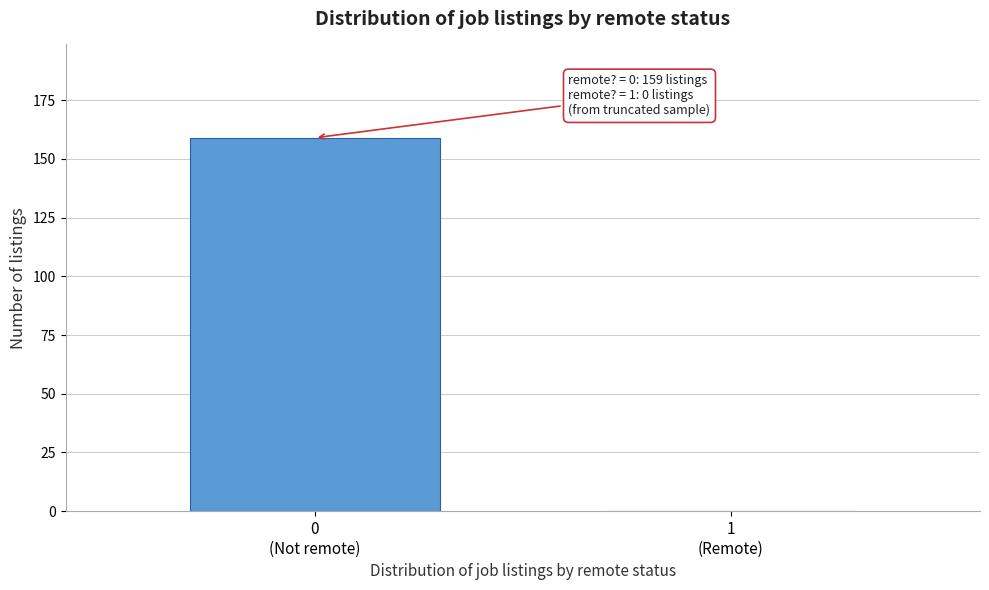

What is the sum of all values?

159